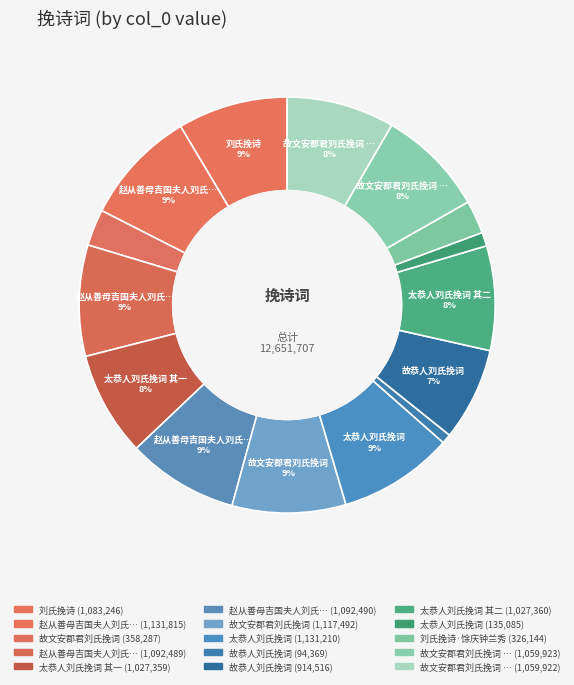

How many slices are in this pie chart?

15